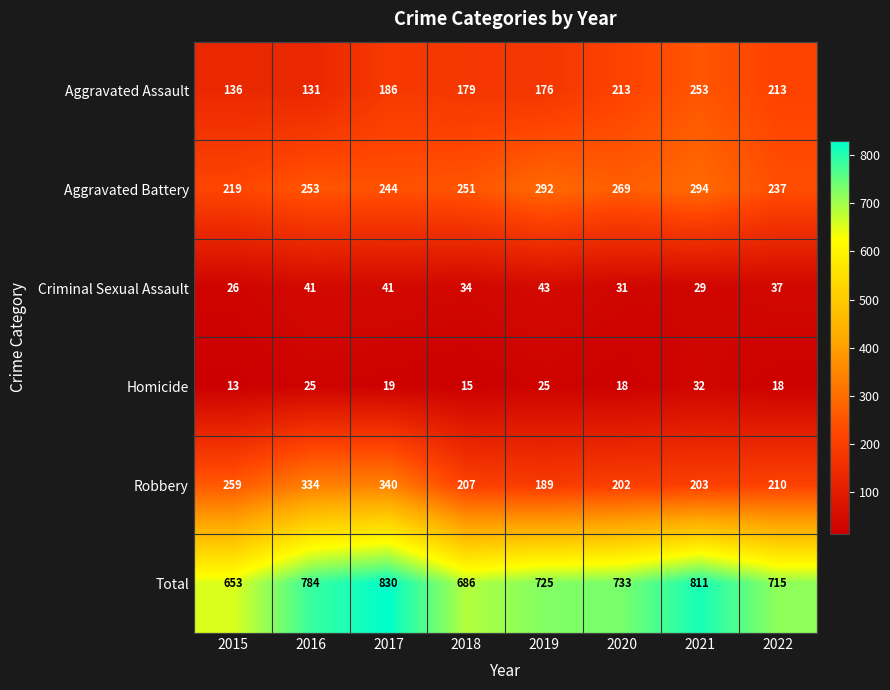

Which series has the widest spread of values?

Total